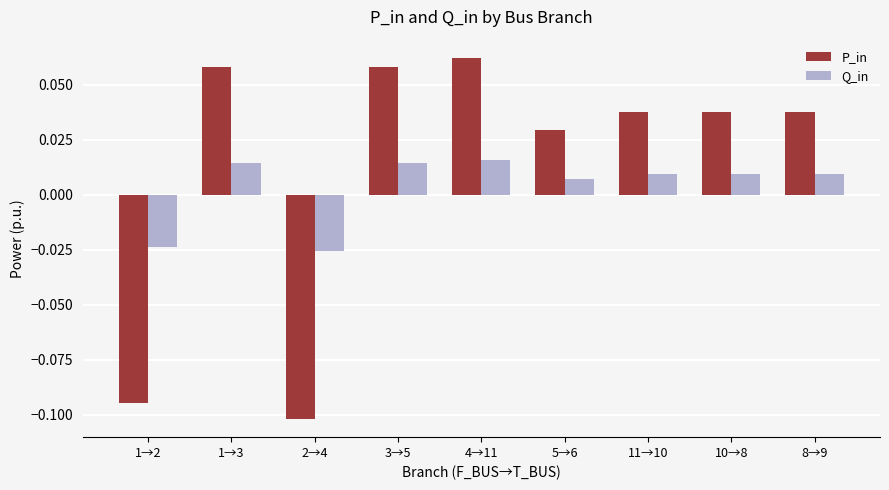

Which label corresponds to the largest value in the chart?

4→11